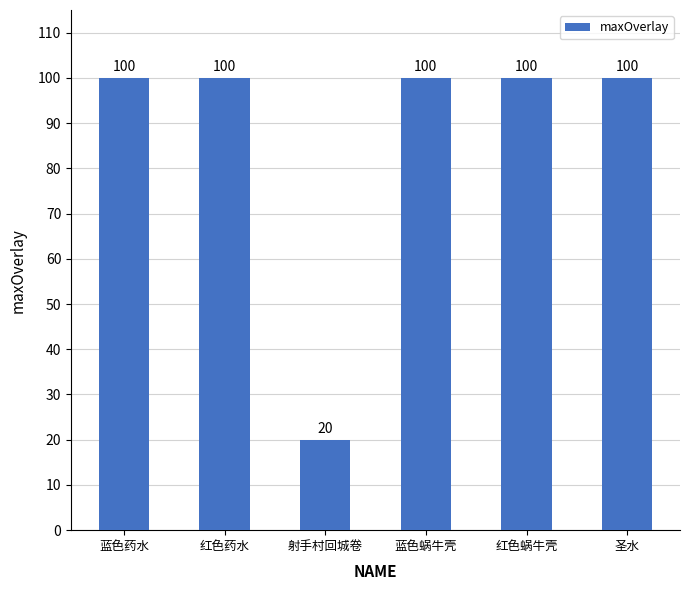

What is the smallest value displayed?

20